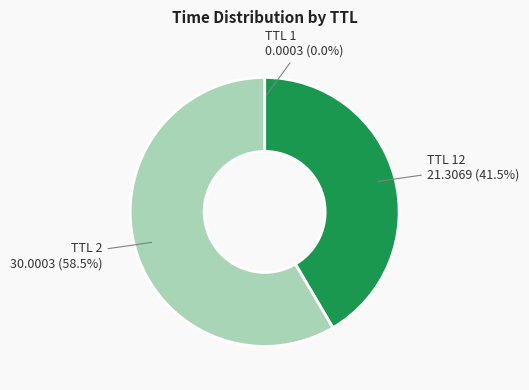

Which slice represents more than half of the pie?

TTL 2